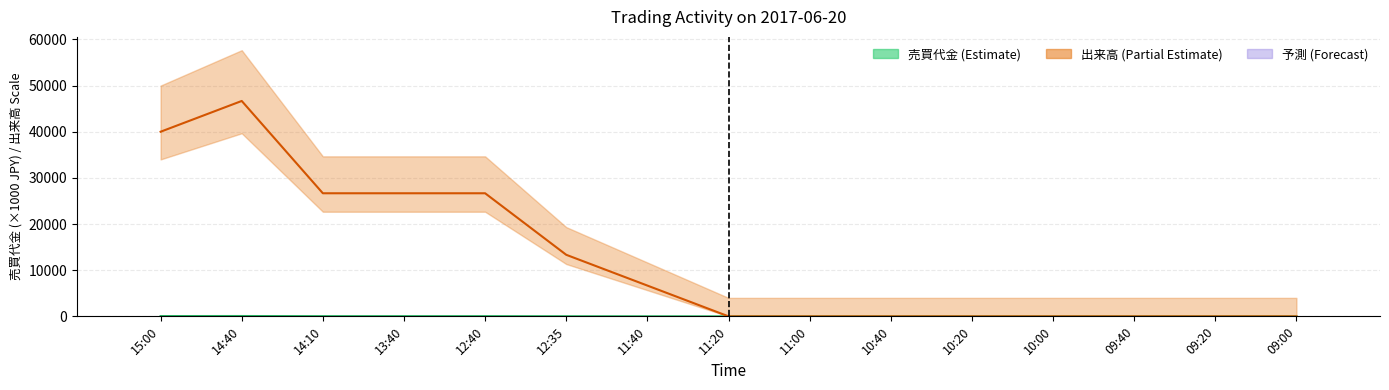

List the labels in order of value, smallest first.

11:40, 11:20, 11:00, 10:40, 10:20, 10:00, 09:40, 09:20, 09:00, 12:40, 12:35, 14:40, 14:10, 13:40, 15:00